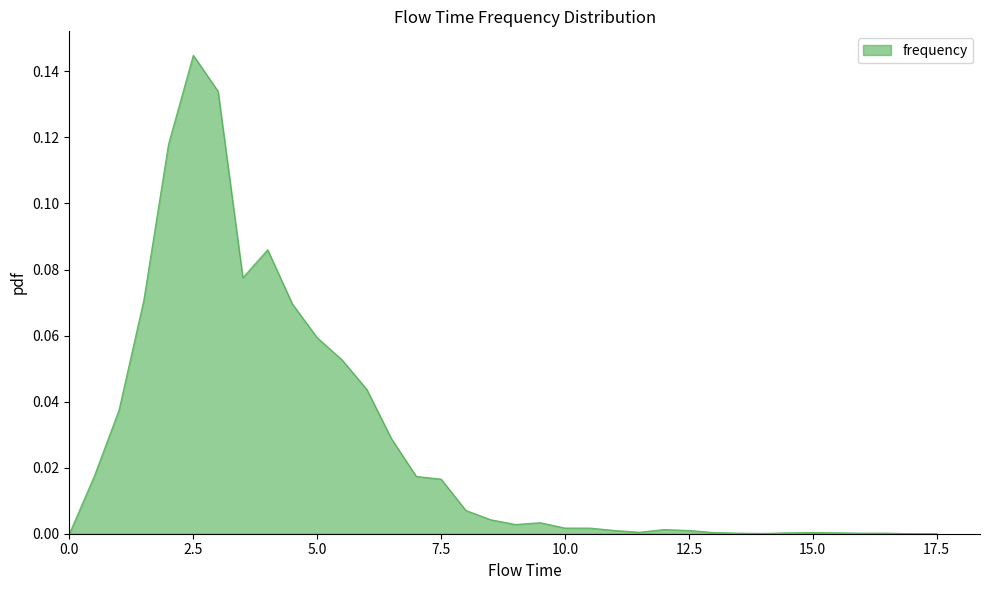

Reading right to left, what are all the values shown in this chart?

0.0	0.0	0.0	0.0	0.0	0.0	0.0	0.0	0.0	0.0	0.0	0.0	0.0	0.0	0.0	0.0	0.0	0.0	0.0	0.0	0.0	0.0	0.0	0.0	0.1	0.1	0.1	0.1	0.1	0.1	0.1	0.1	0.1	0.0	0.0	0.0